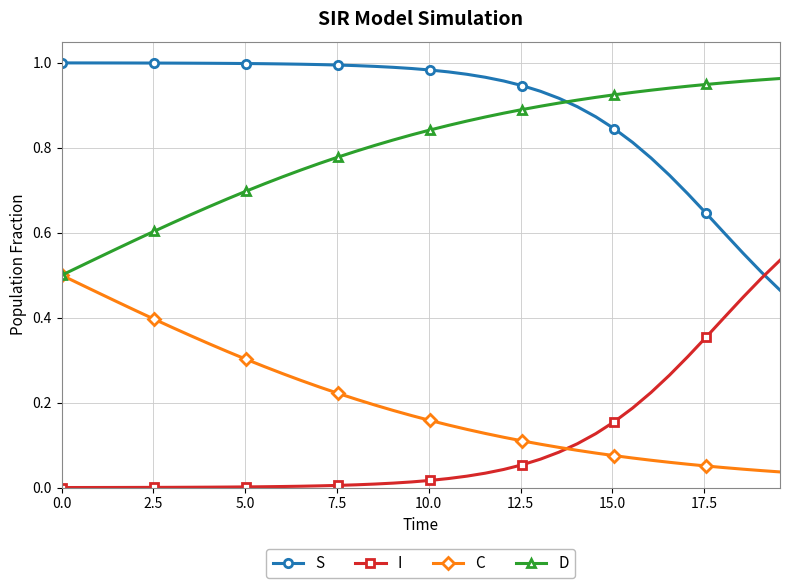

How many times do I and S cross each other?

1